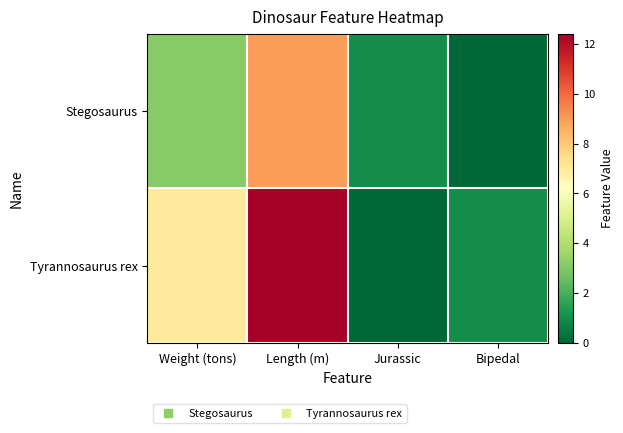

Which series changed the most between Jurassic and Bipedal?

Stegosaurus